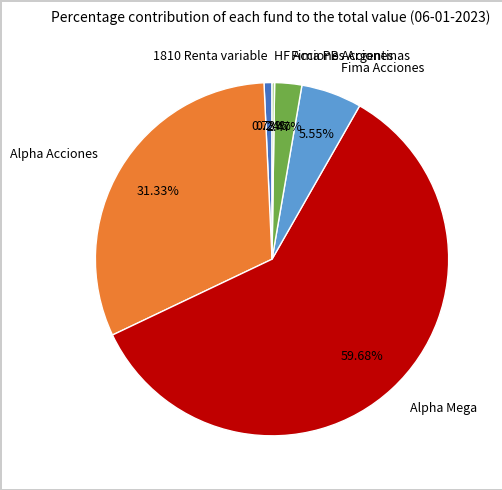

What is the largest slice in the pie chart?

Alpha Mega